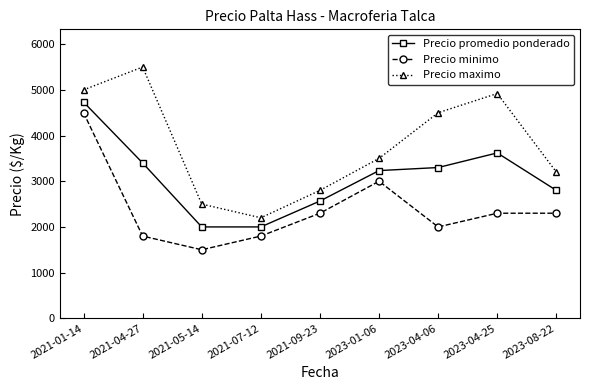

What is the label of the 6th point from the right?

2021-07-12